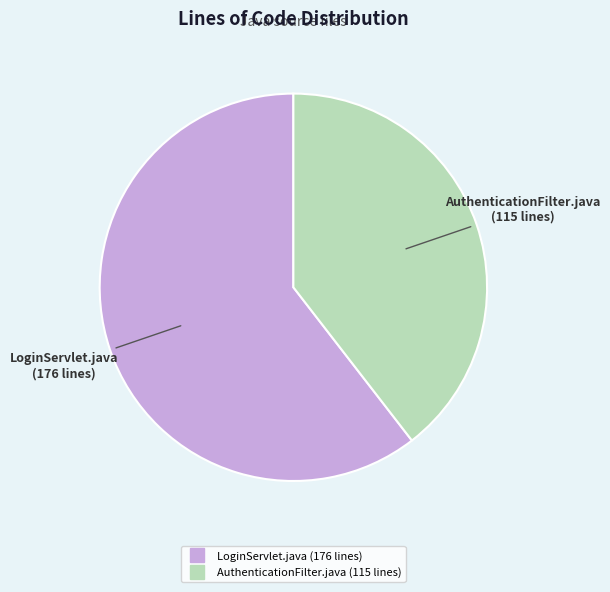

What is the majority slice?

LoginServlet.java